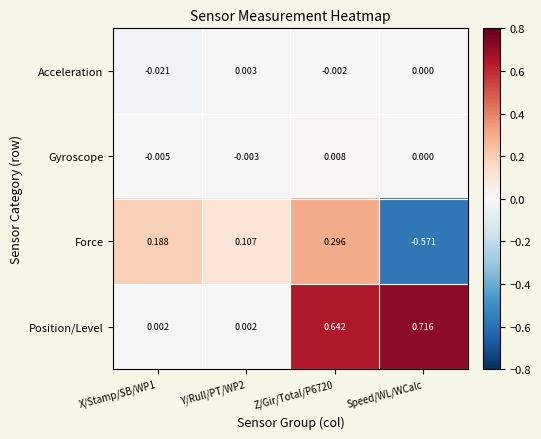

Which series has the widest spread of values?

Force